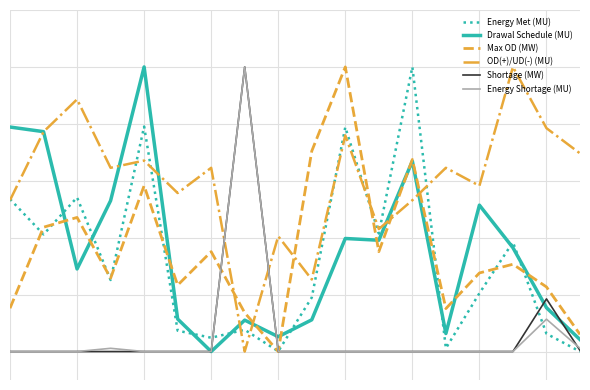

Does the chart display data point markers on the line(s)?

No